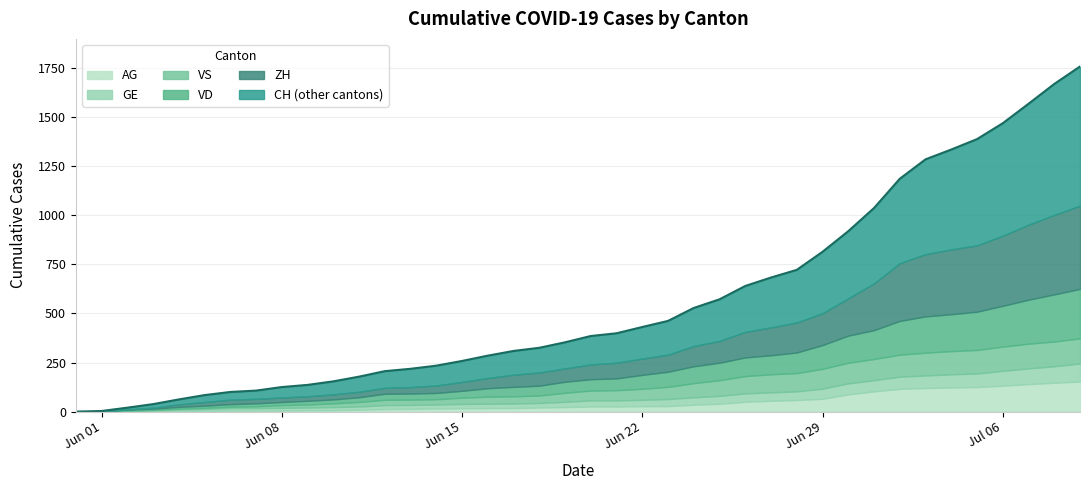

How many values in the VS series exceed 50?

19